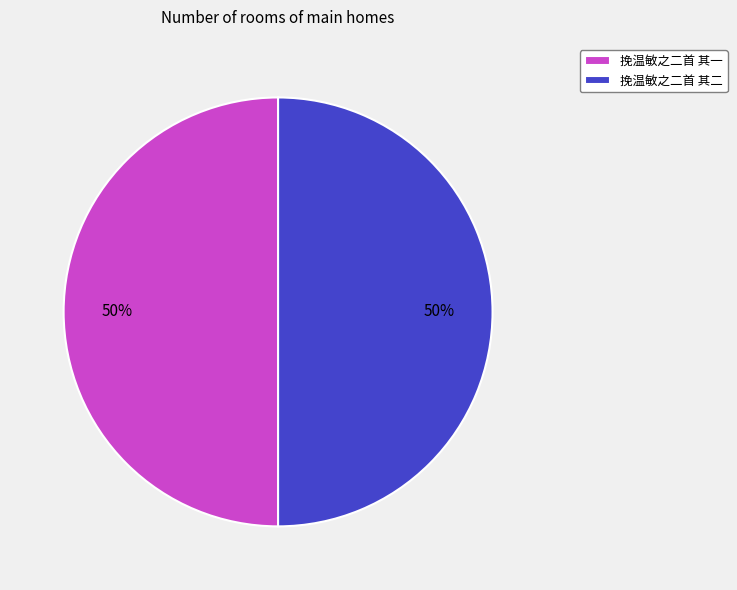

Approximately how many times larger is the value at 挽温敏之二首 其二 compared to 挽温敏之二首 其一?

1.0